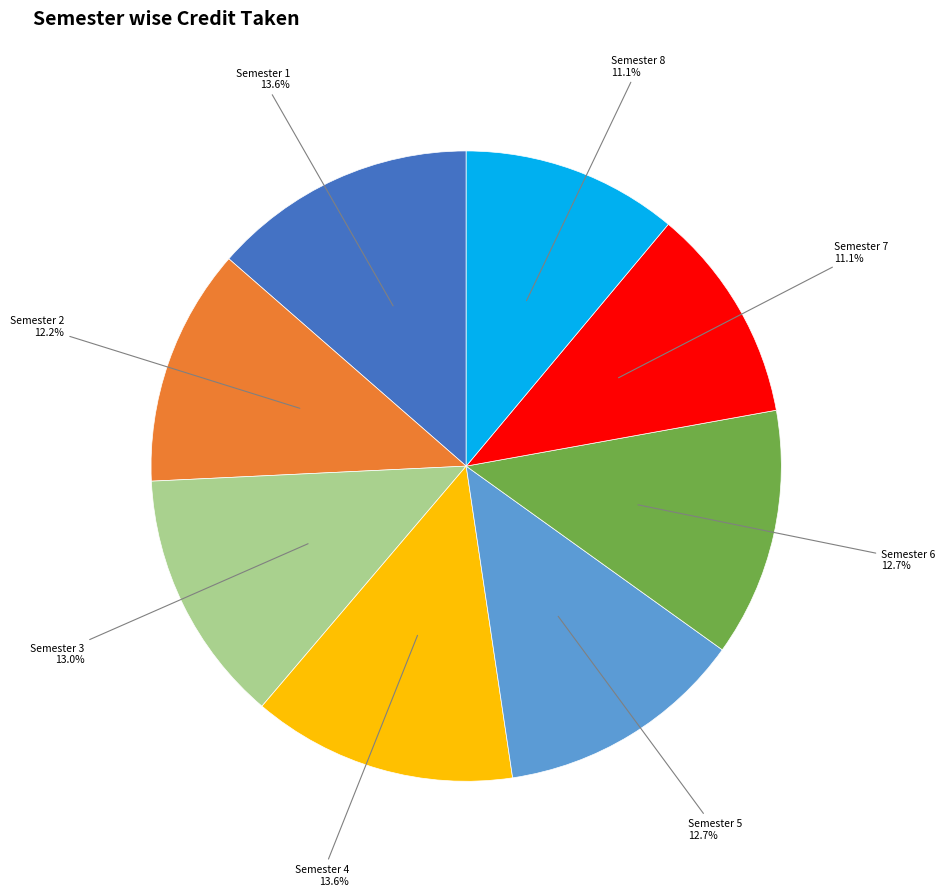

Is there a majority slice in this chart?

No